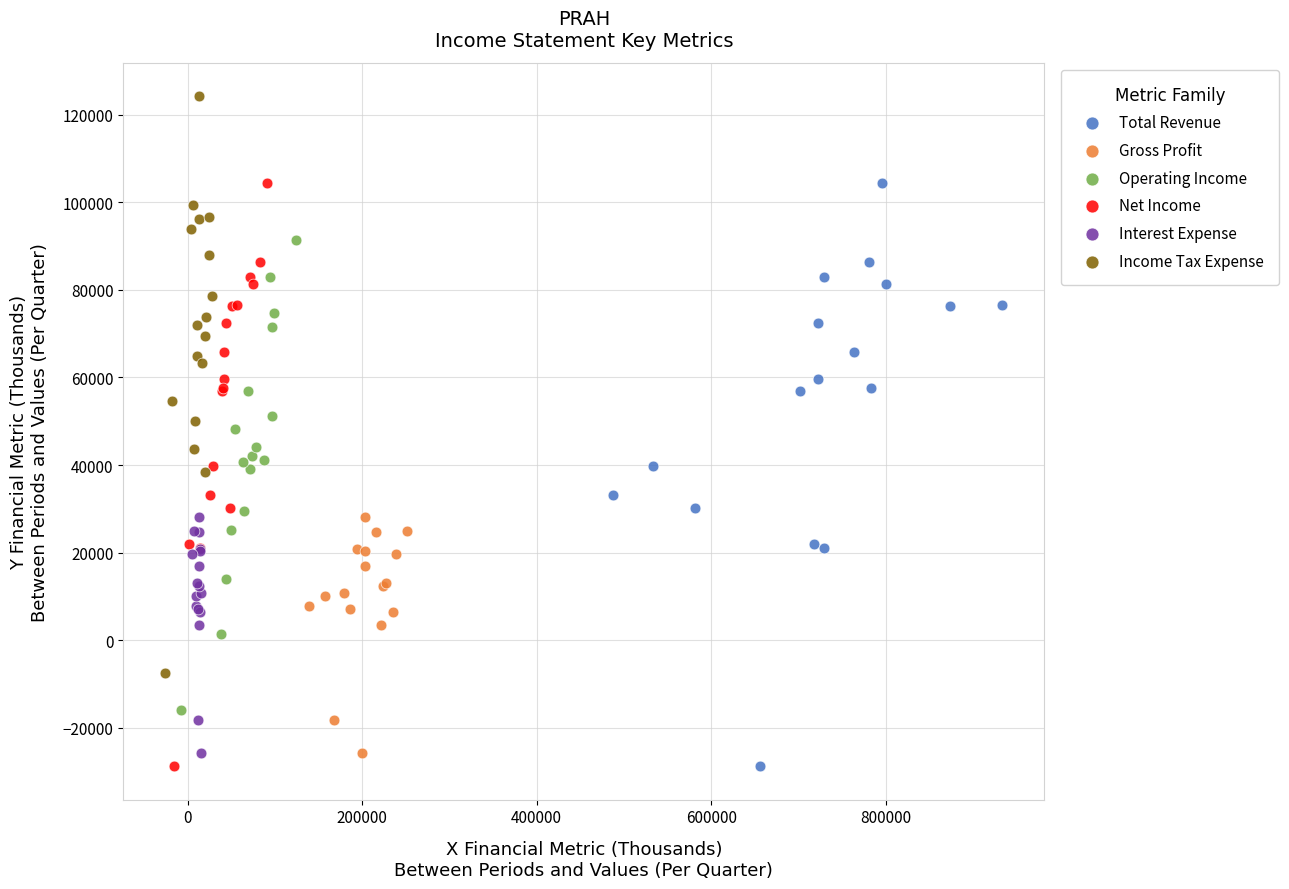

Which series reaches the maximum Y coordinate?

Income Tax Expense